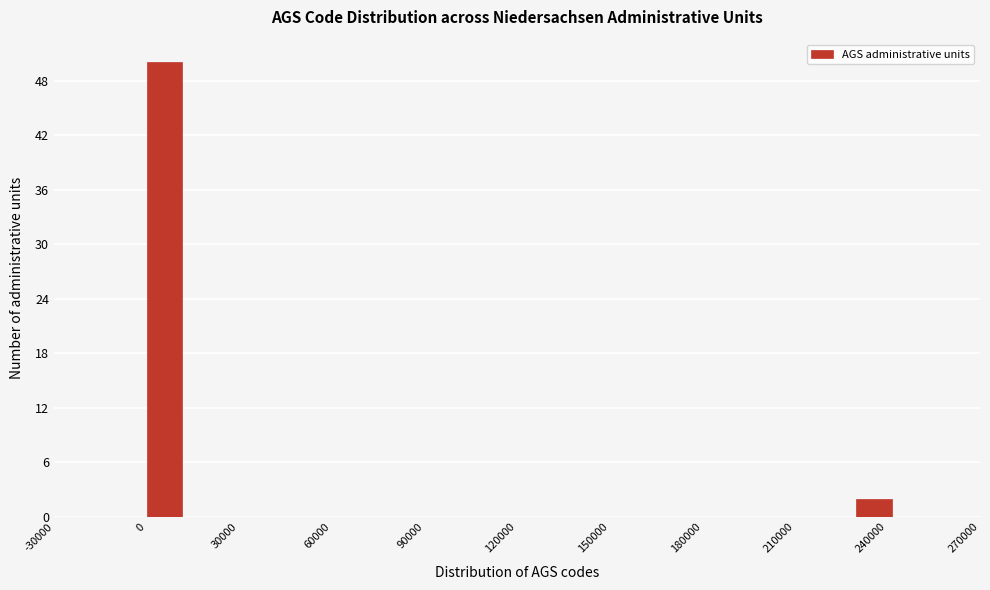

Read against the x-axis, roughly where is the centre of the tallest bar?

5000